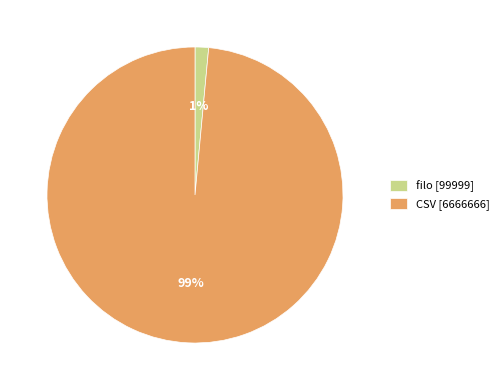

To the nearest percent, what percentage of the pie is CSV?

99%